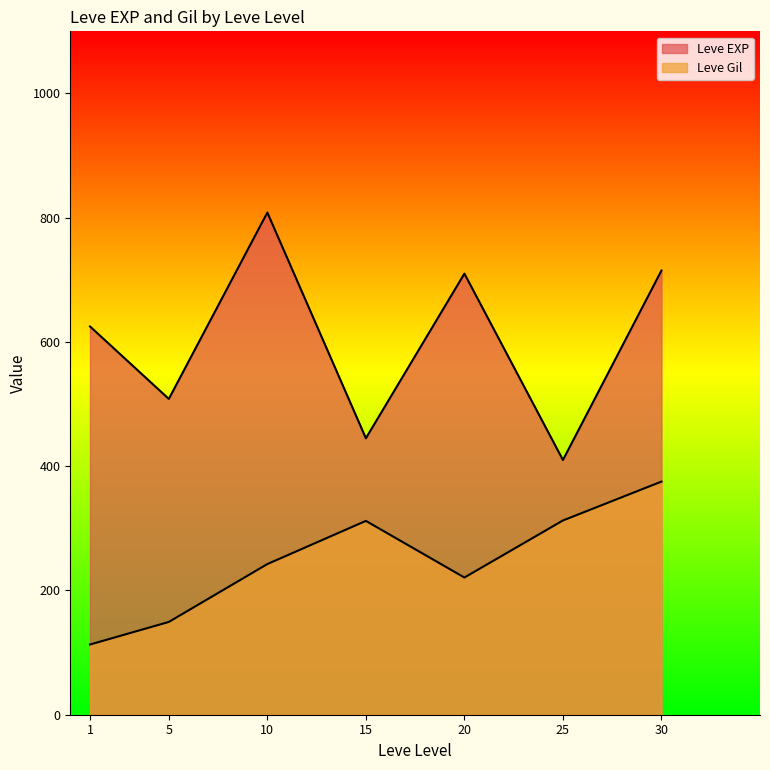

Which series has the largest total across all categories?

Leve EXP